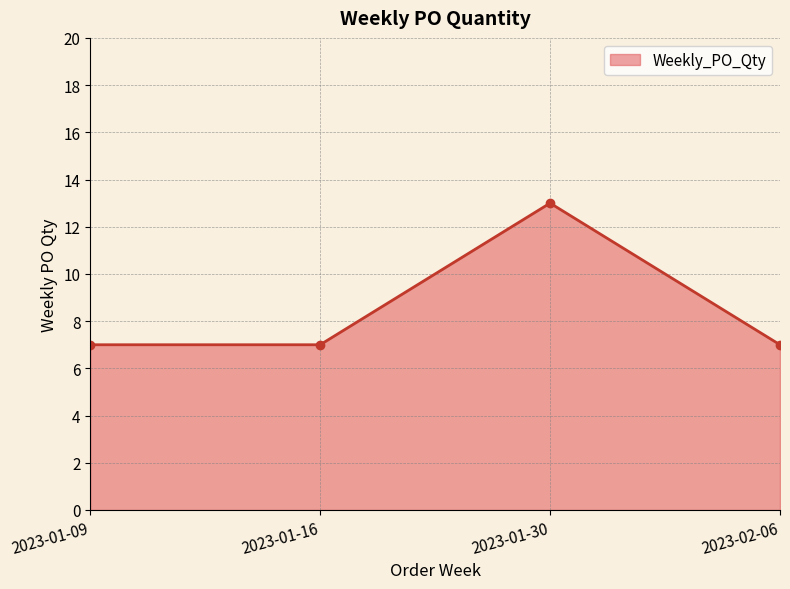

How many lines are shown in the chart?

1